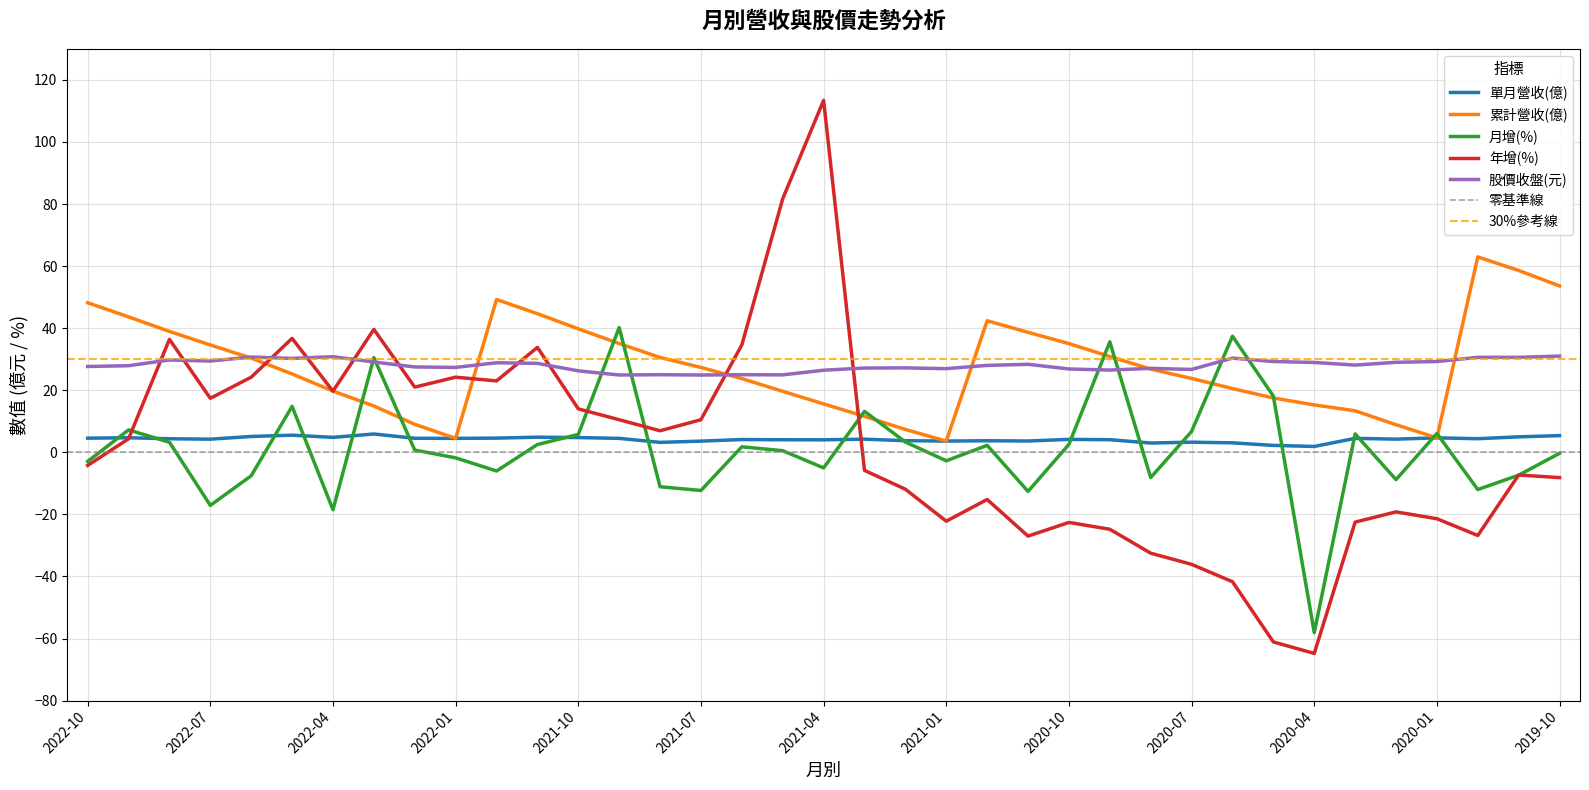

List the labels in order of 月增(%) value, smallest first.

2020-04, 2022-04, 2022-07, 2020-11, 2021-07, 2019-12, 2021-08, 2020-02, 2020-08, 2022-06, 2019-11, 2021-12, 2021-04, 2022-10, 2021-01, 2022-01, 2019-10, 2021-05, 2022-02, 2021-06, 2020-12, 2021-11, 2020-10, 2022-08, 2021-02, 2021-10, 2020-03, 2020-01, 2020-07, 2022-09, 2021-03, 2022-05, 2020-05, 2022-03, 2020-09, 2020-06, 2021-09